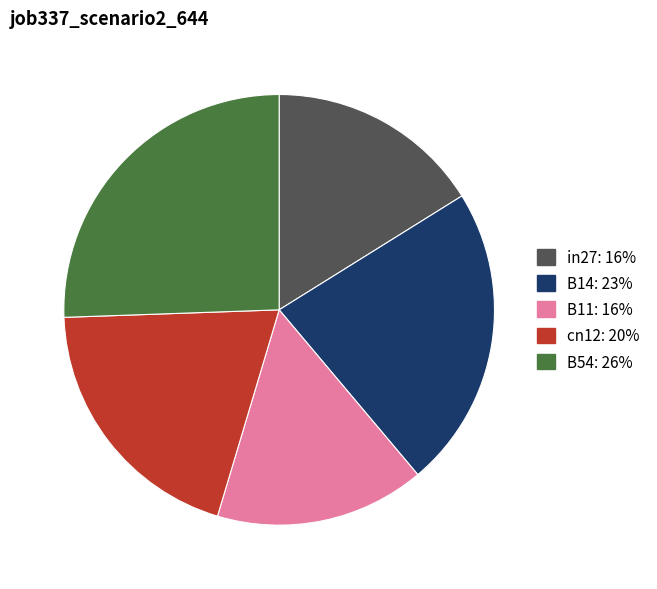

Combined, do in27 and B54 account for over 50%?

No